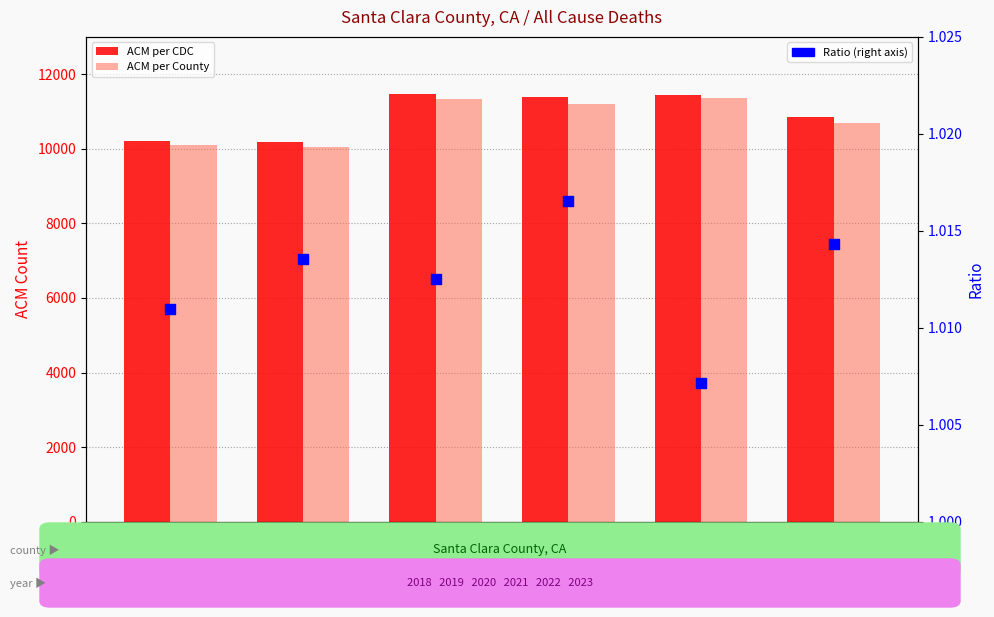

Which series contains the highest Y value?

ACM per CDC